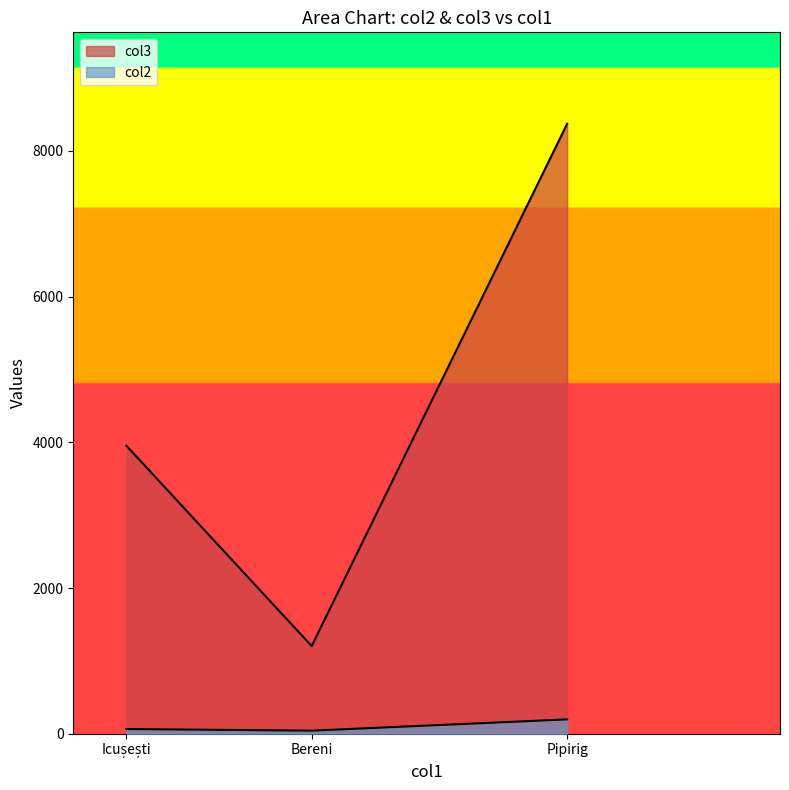

Reading right to left, transcribe all the data shown in this chart.

col2: Icușești=64.3	Pipirig=196.8	Bereni=42.0
col3: Icușești=3952.0	Pipirig=8372.0	Bereni=1203.0